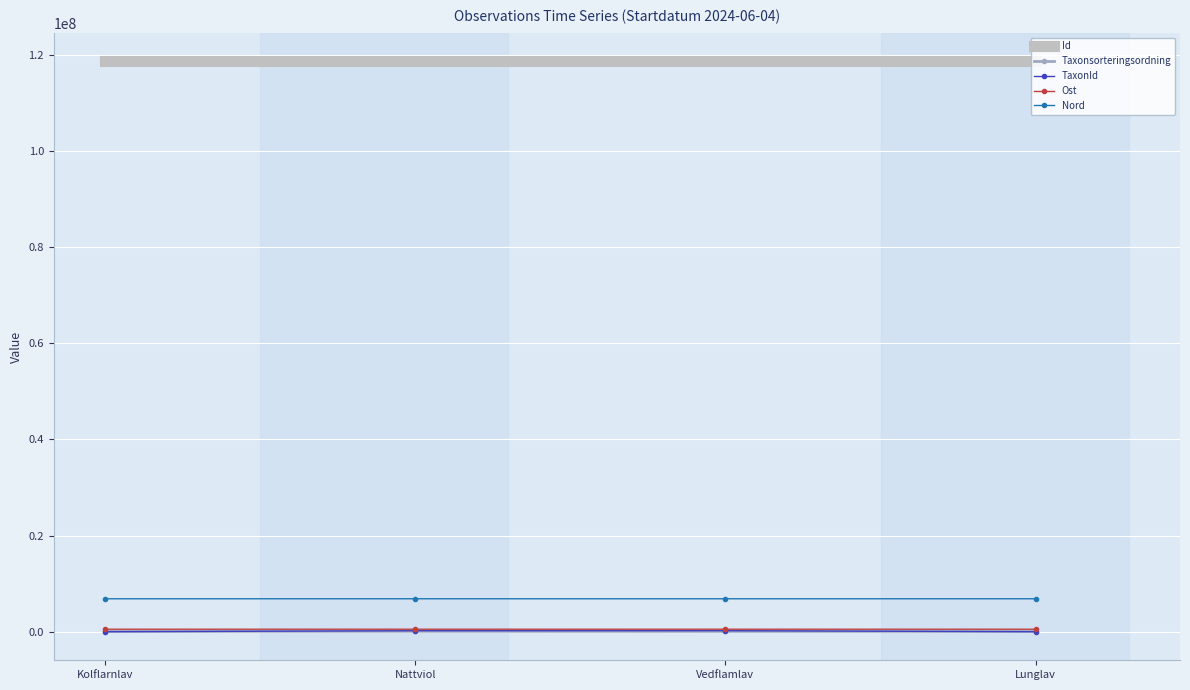

The value of TaxonId at Nattviol is 219874. True or false?

True